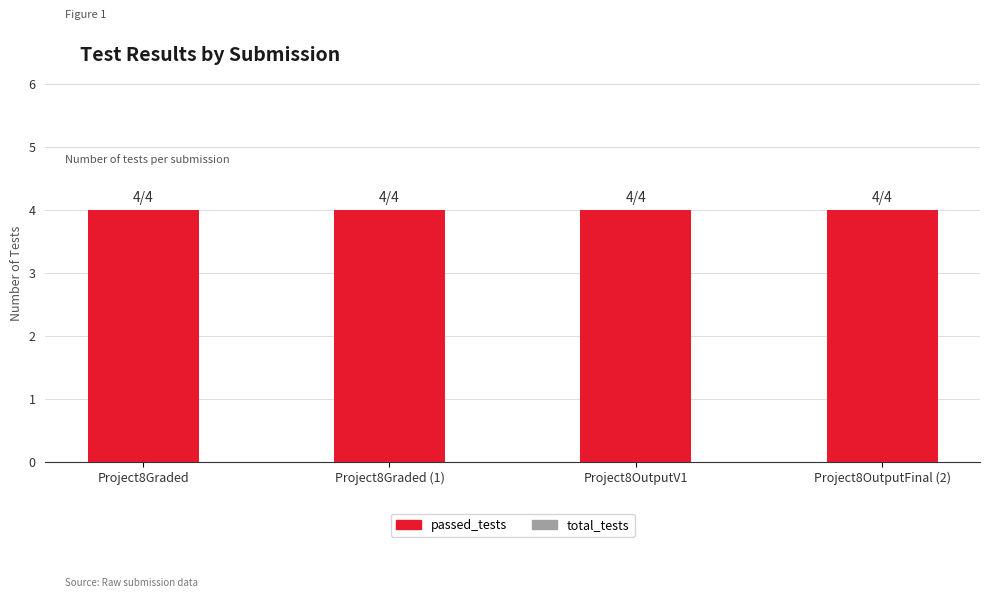

What is the maximum value shown in the chart?

4